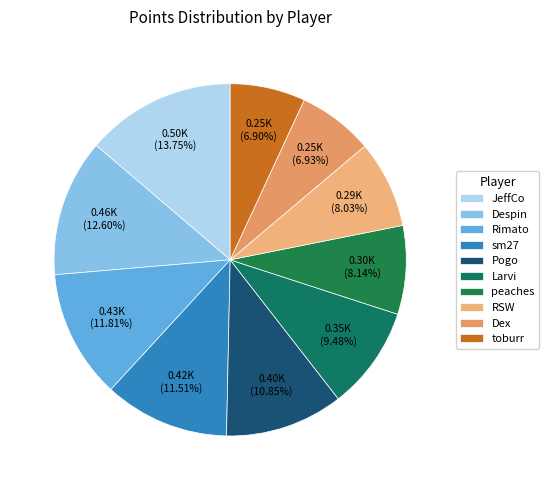

To the nearest percent, what is the average slice percentage?

10%